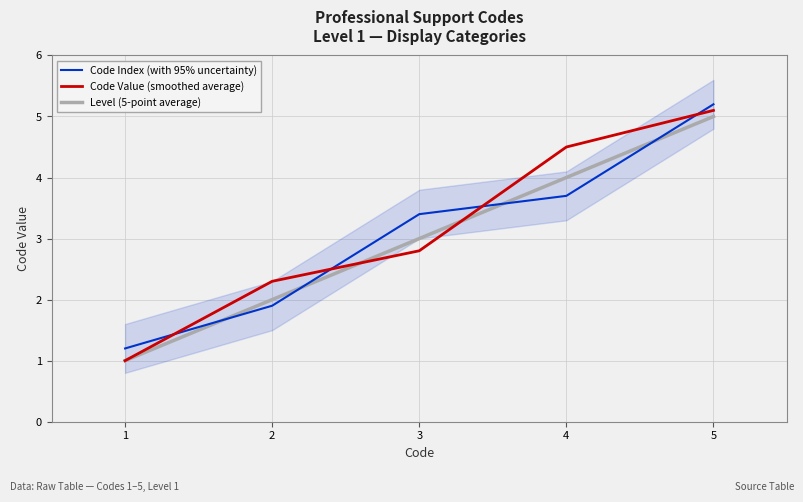

How many intersections are there between Code Value (smoothed average) and Level (5-point average)?

2